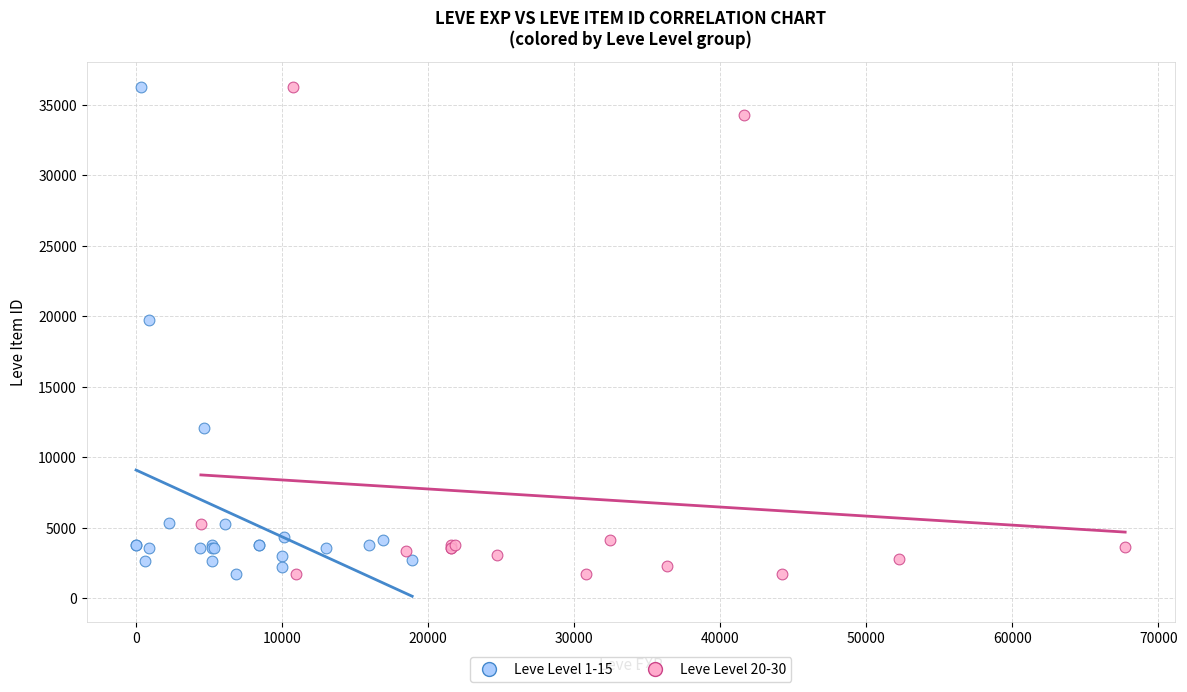

What are all the series names shown in the legend?

Leve Level 1-15, Leve Level 20-30